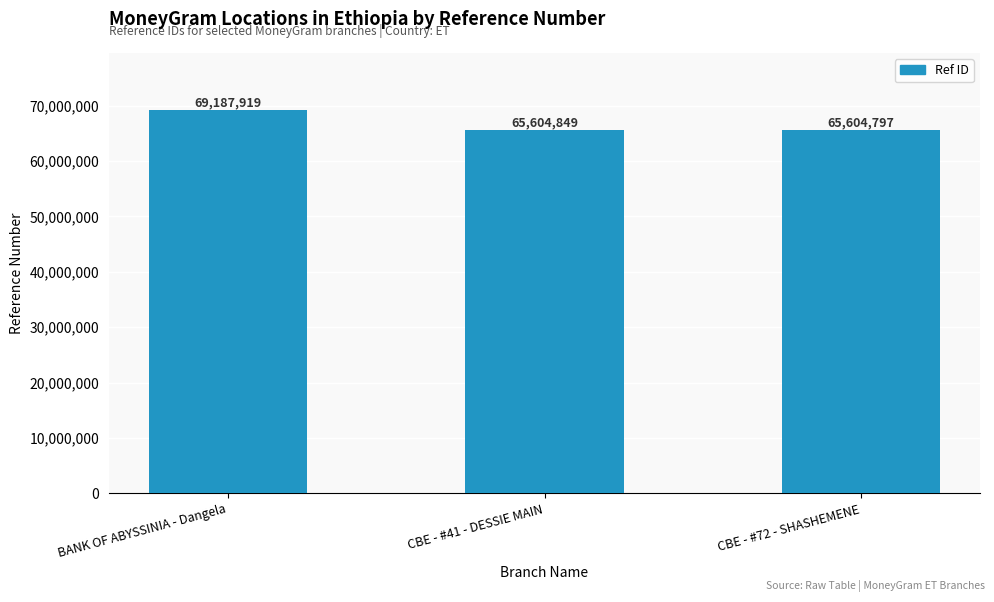

How many categories are shown in the chart?

3